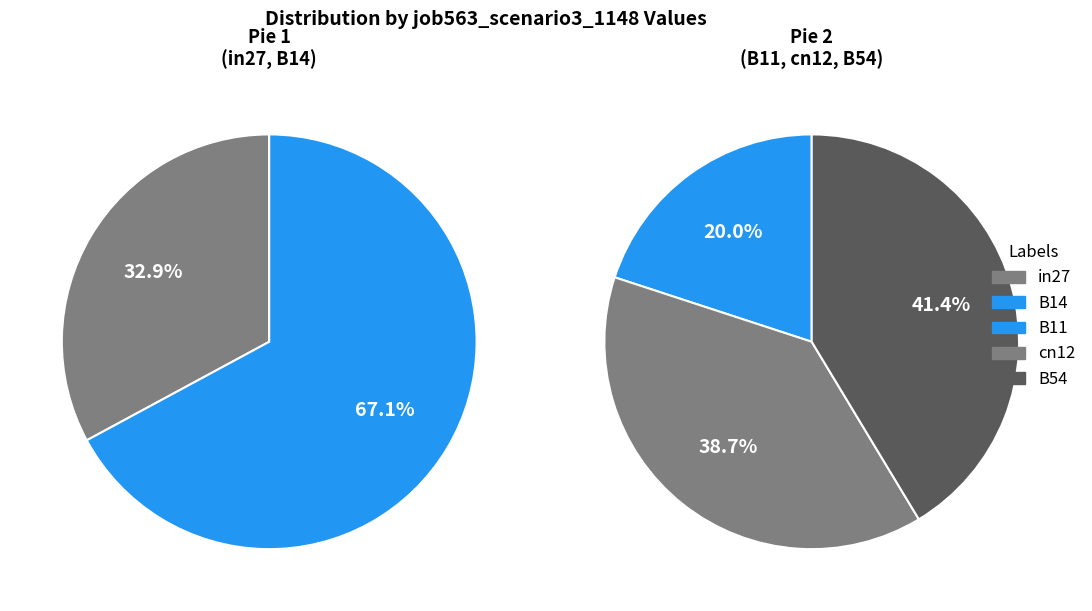

Is it true that in27 is 21% of the pie?

False